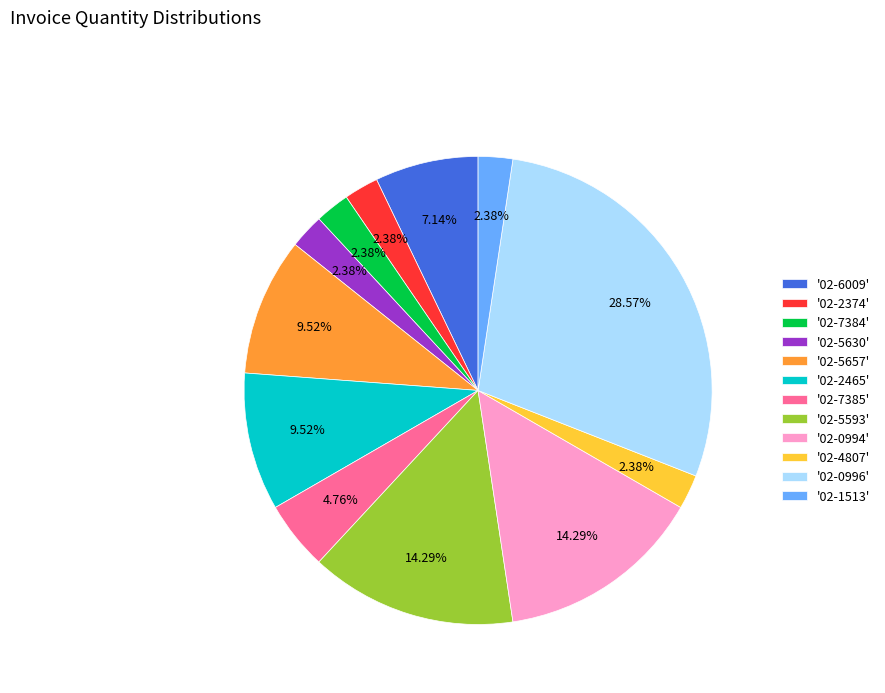

Is there a majority slice in this chart?

No